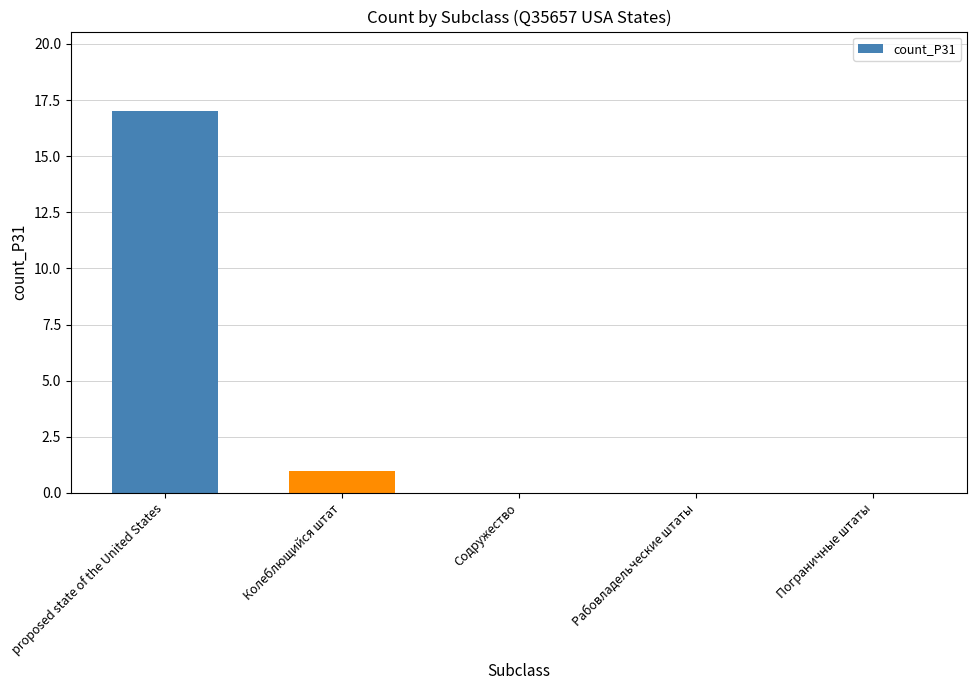

What is the sum of all values?

18